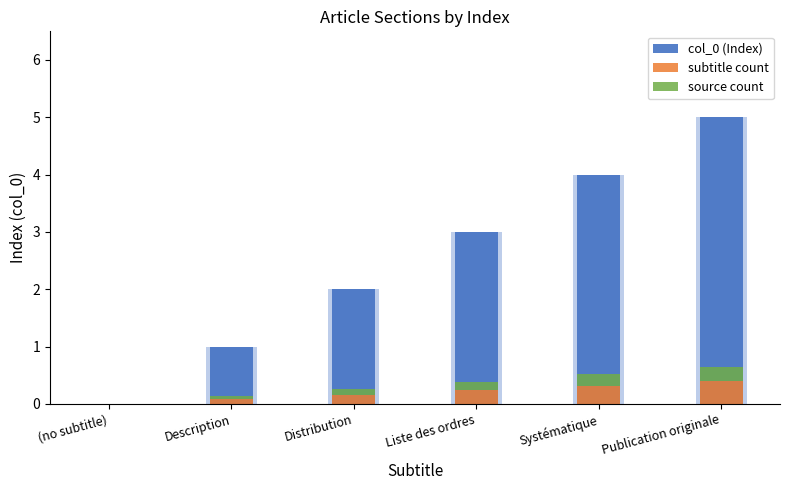

Is the value of source count at Systématique greater than the value of col_0 (Index) at Publication originale?

No